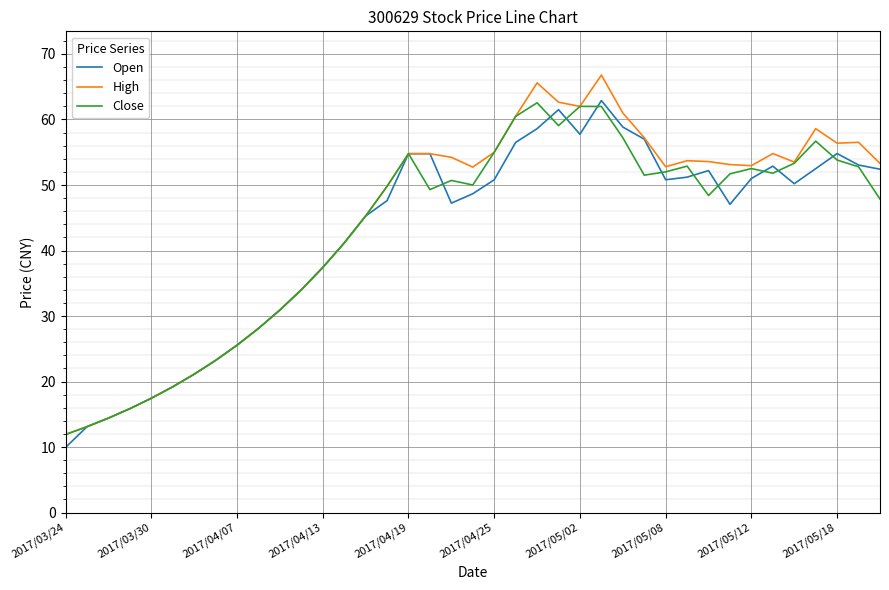

Which series has the widest spread of values?

High